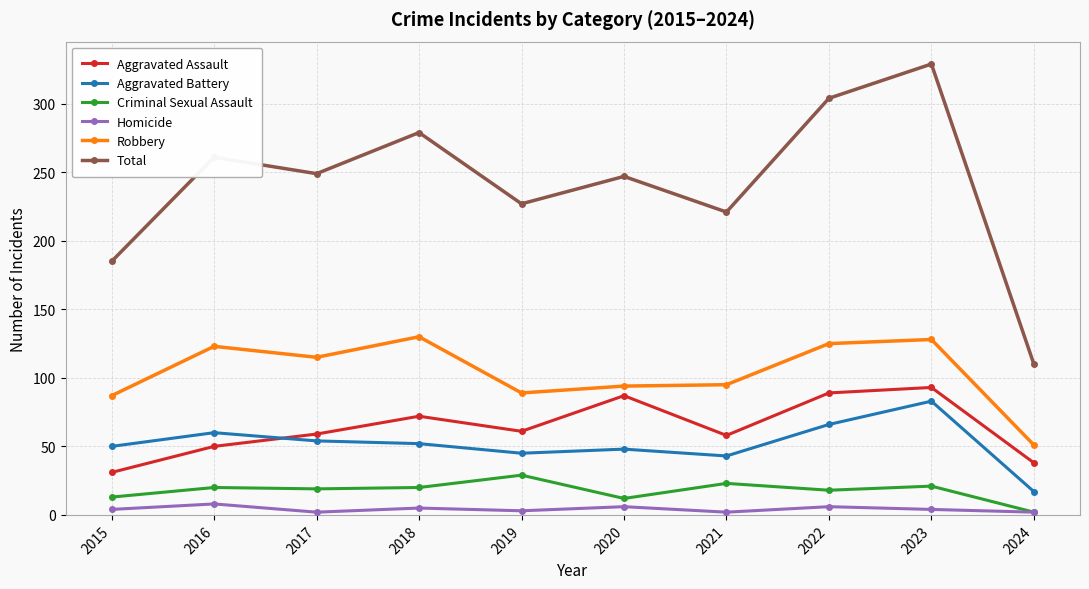

Where is the first local minimum for Aggravated Assault?

2019